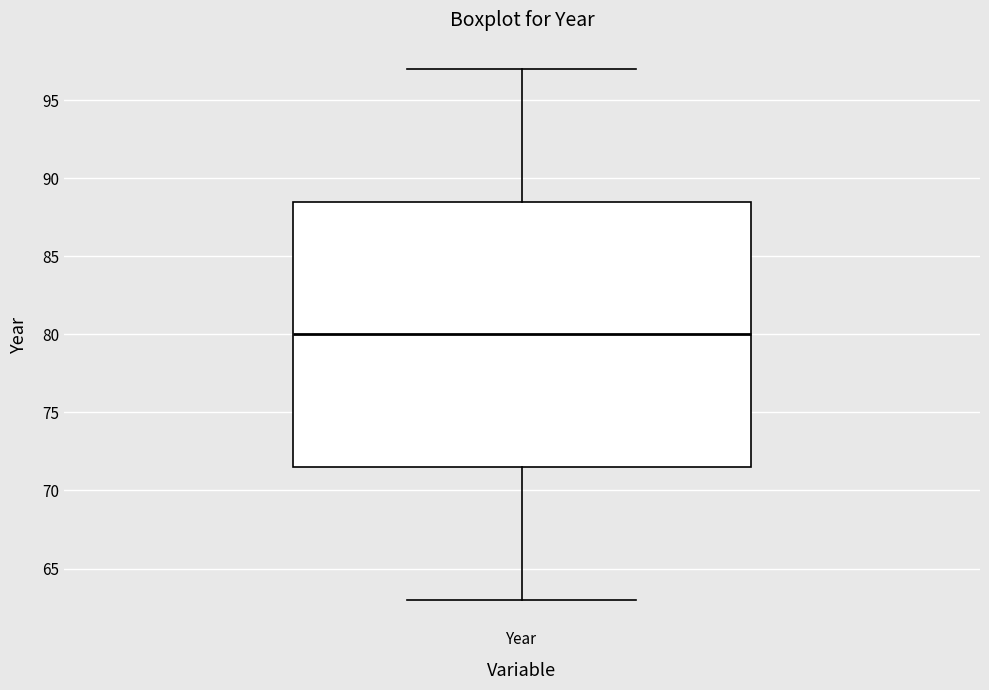

Read this box plot against the y-axis: the position of the median line, the range covered by the box, and the ends of both whiskers. The values are not printed on the chart, so give them approximately, as read against the axis.

median 80.0, box 71.5 to 88.5, whiskers 63.0 to 97.0